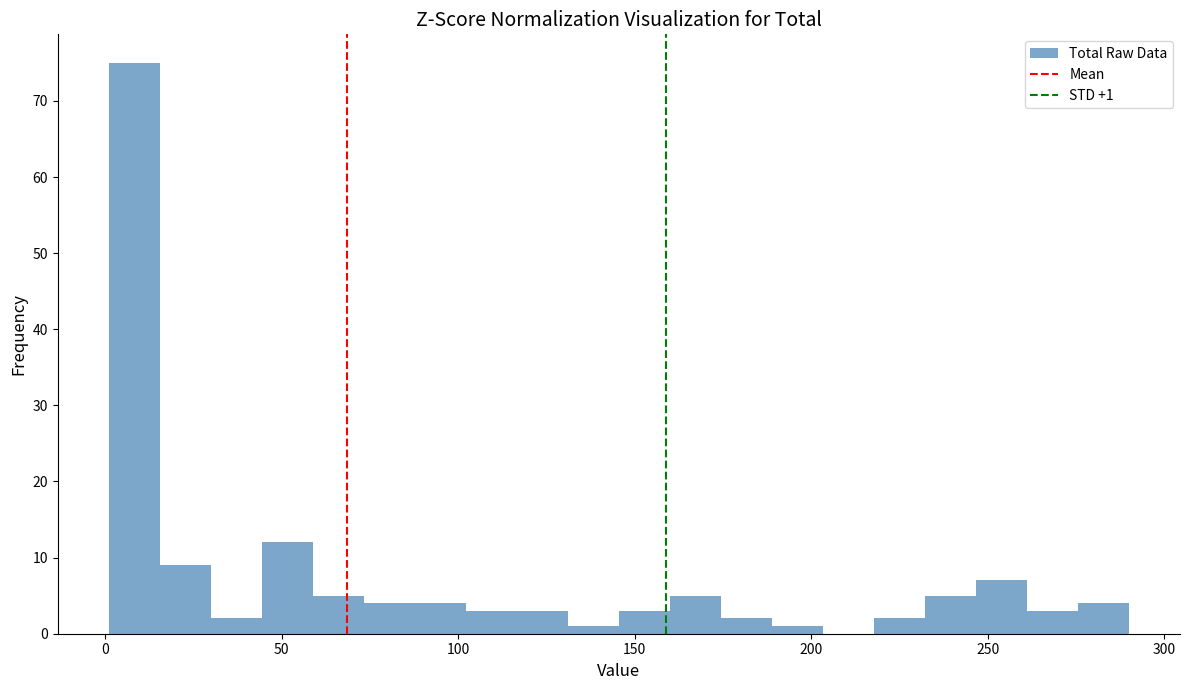

Read against the x-axis, roughly where is the centre of the tallest bar?

10